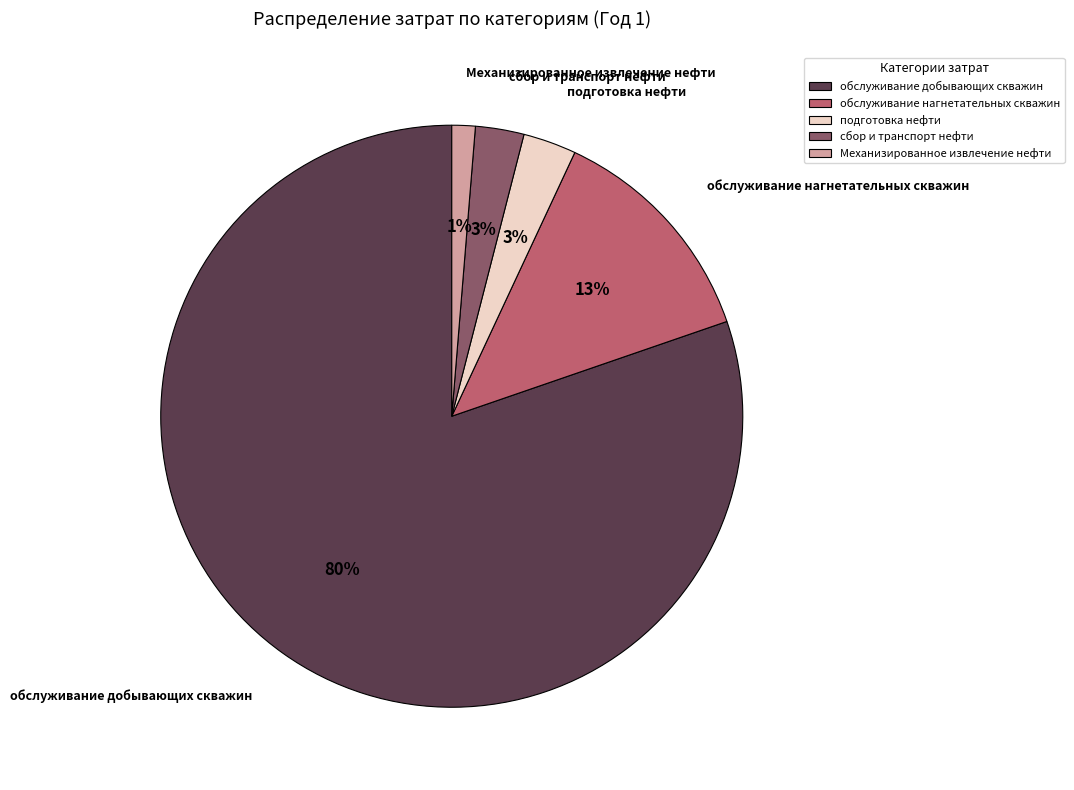

Which category has the smallest portion of the pie?

Механизированное извлечение нефти